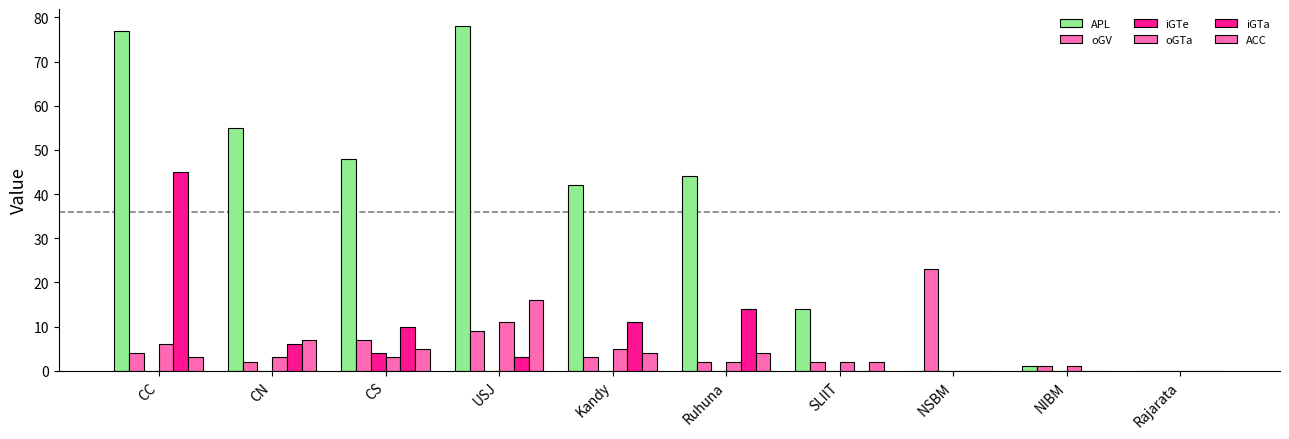

Which series has the largest range (max minus min)?

APL